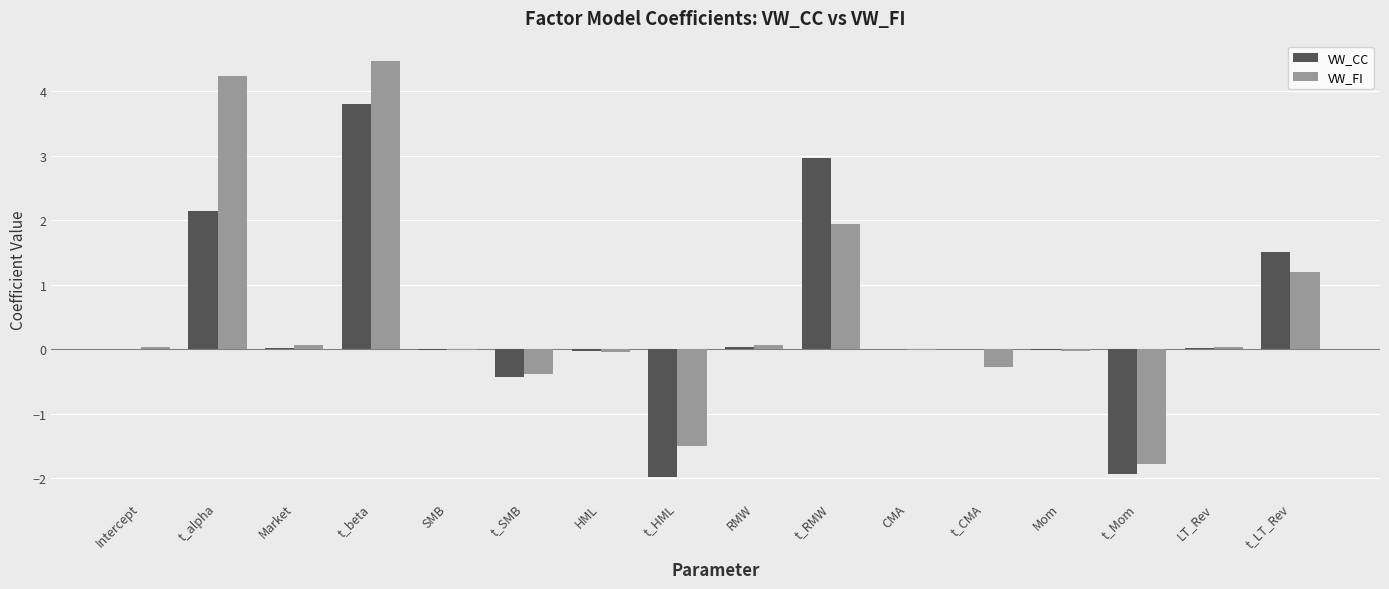

How many categories are shown in the chart?

16